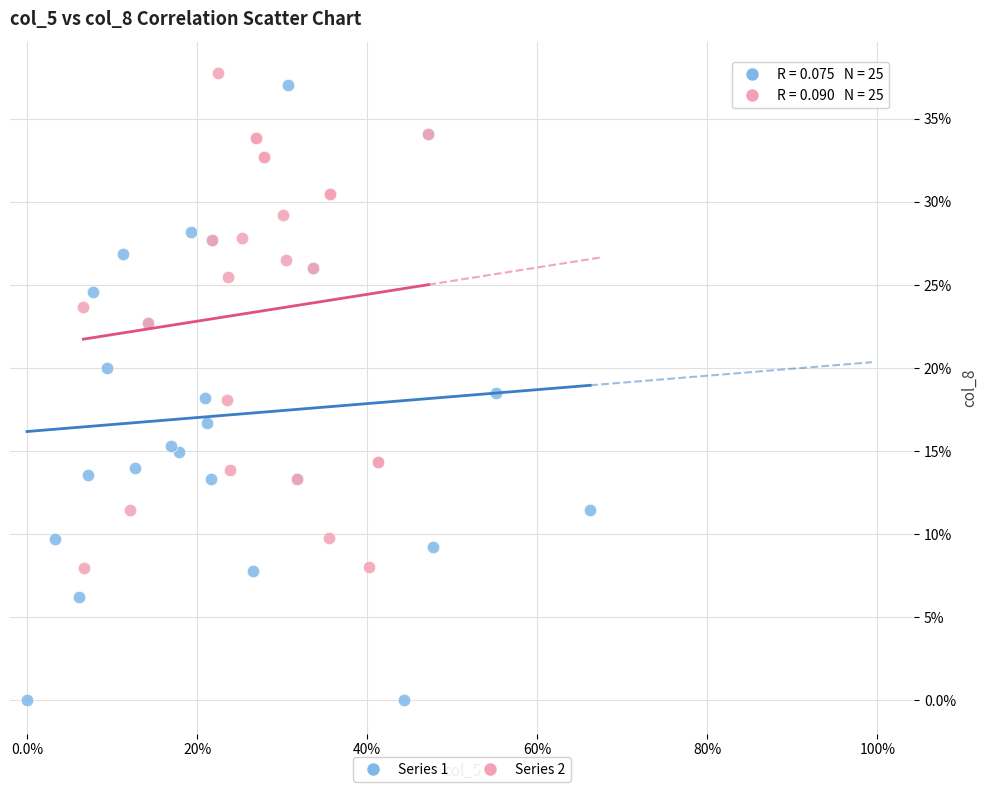

Which series contains the highest Y value?

Series 2